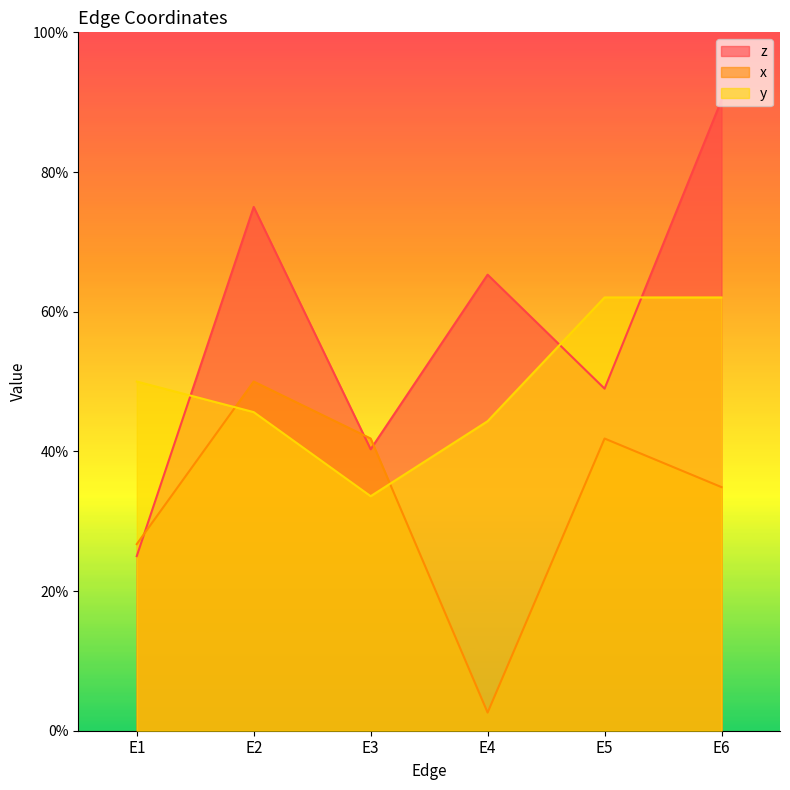

What are all the series names shown in the legend?

z, x, y